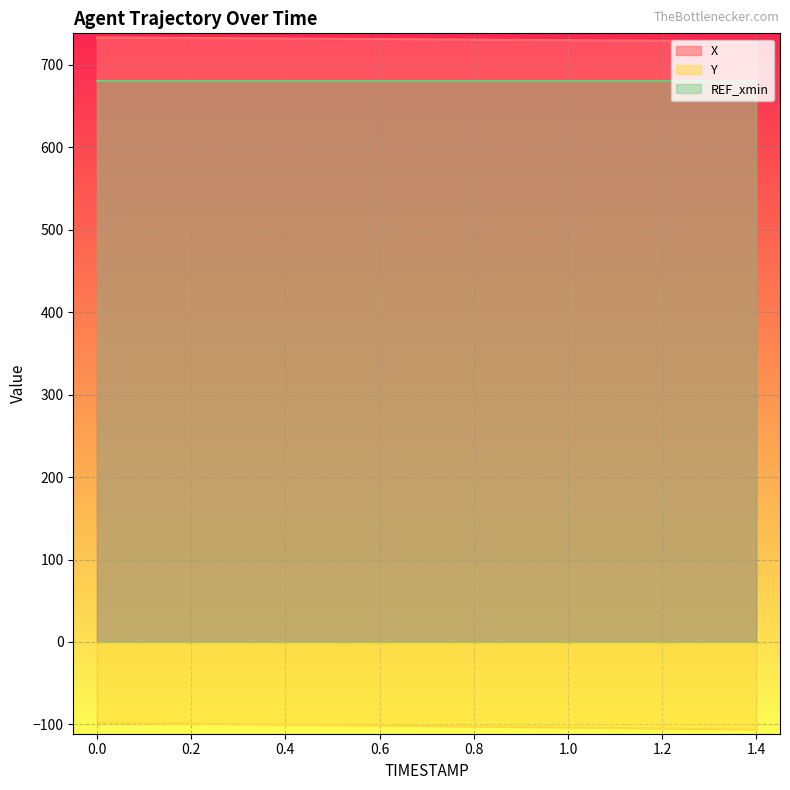

Reading left to right, list all the values displayed in this chart.

X: 733.3	733.0	732.7	732.4	732.0	731.7	731.4	731.0	730.7	730.4	730.0	729.7	729.3	729.0	728.6
Y: -98.2	-98.7	-99.2	-99.7	-100.3	-100.8	-101.4	-102.0	-102.6	-103.2	-103.8	-104.4	-105.0	-105.7	-106.3